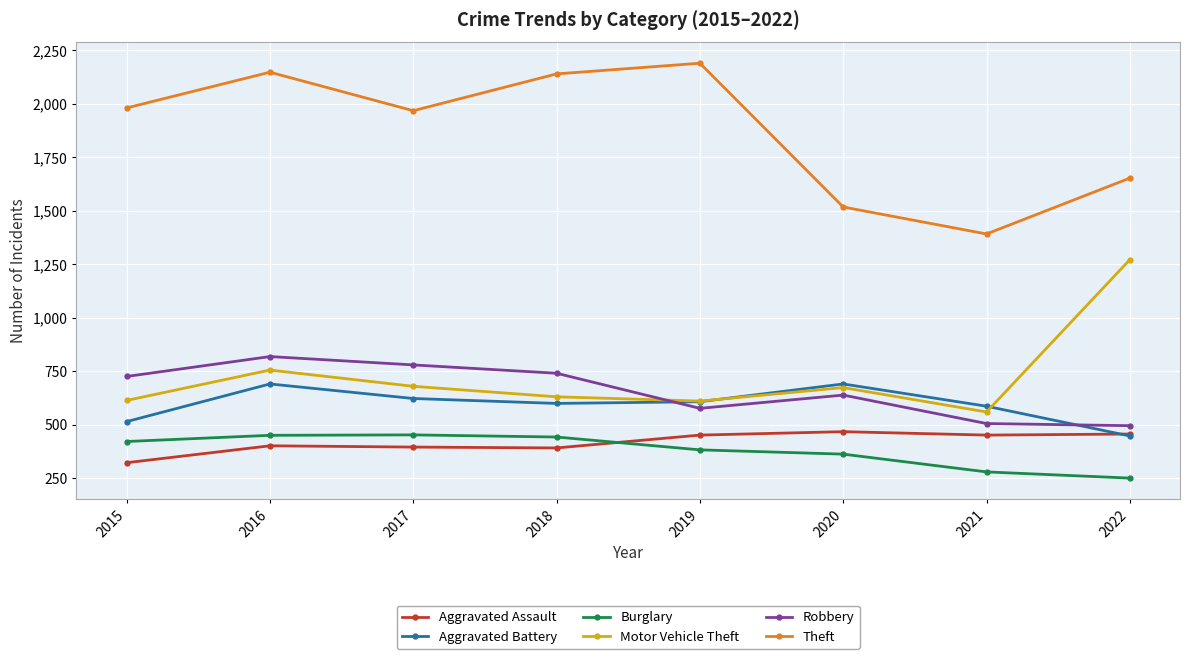

How many values in the Burglary series are below 422?

4